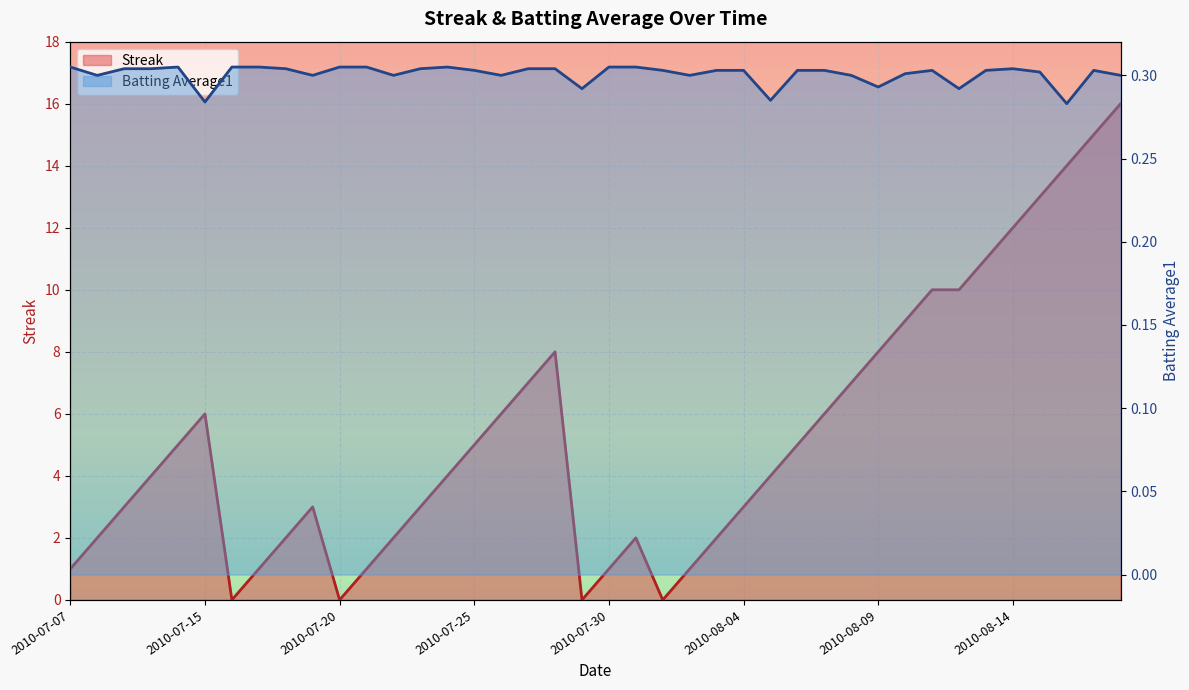

At which category does the chart reach its peak across all series?

2010-08-18